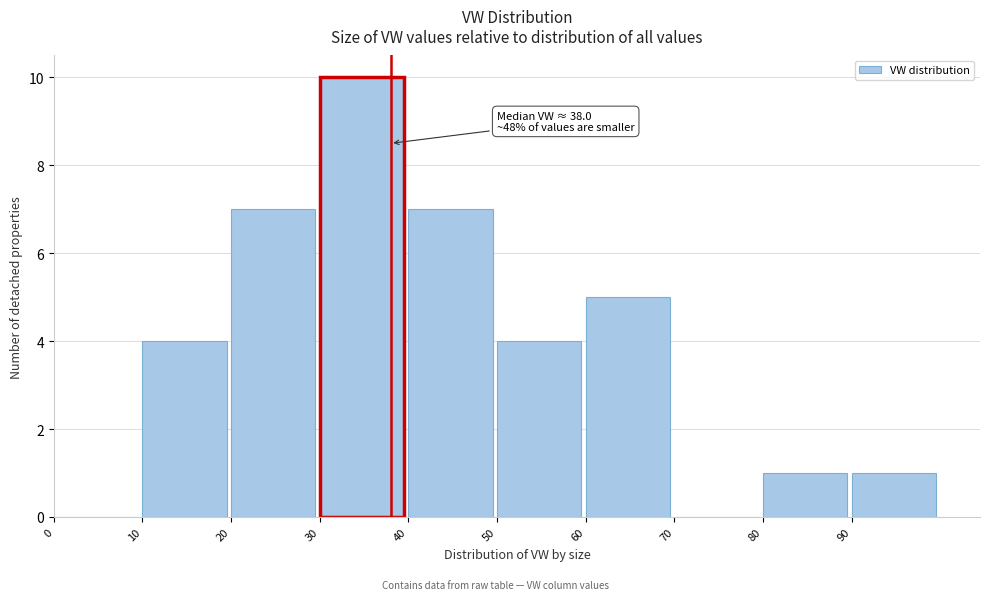

Over which range of the x-axis is the bar tallest?

30 to 40